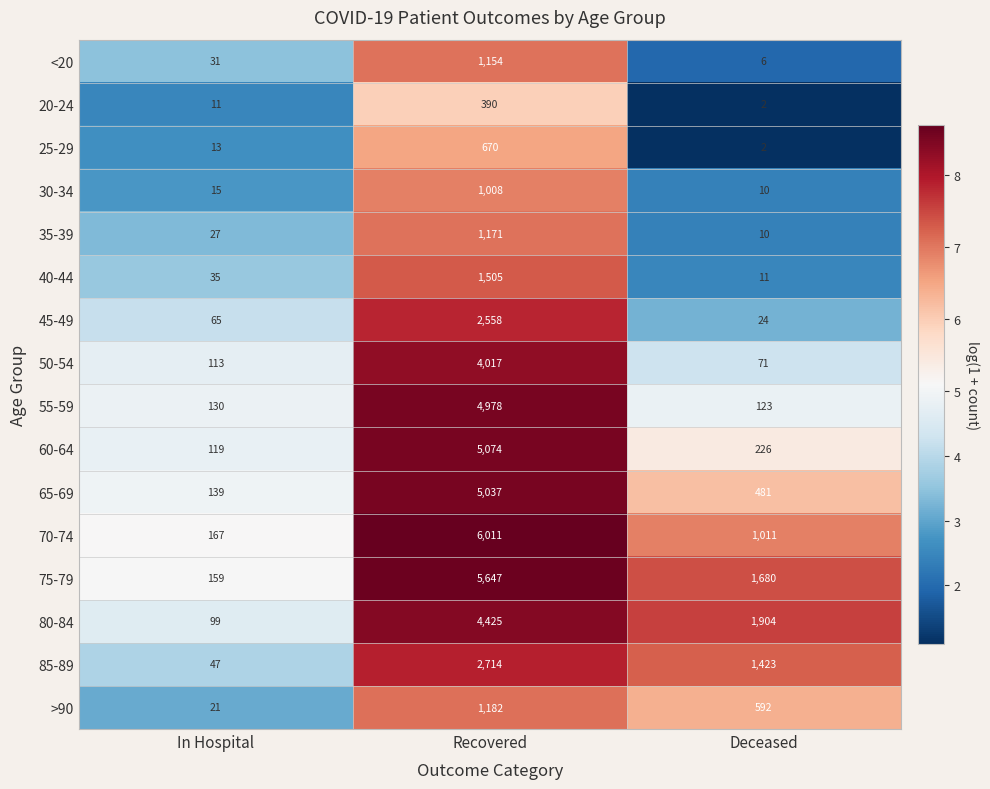

The <20 series shows 9 at Deceased. True or false?

False